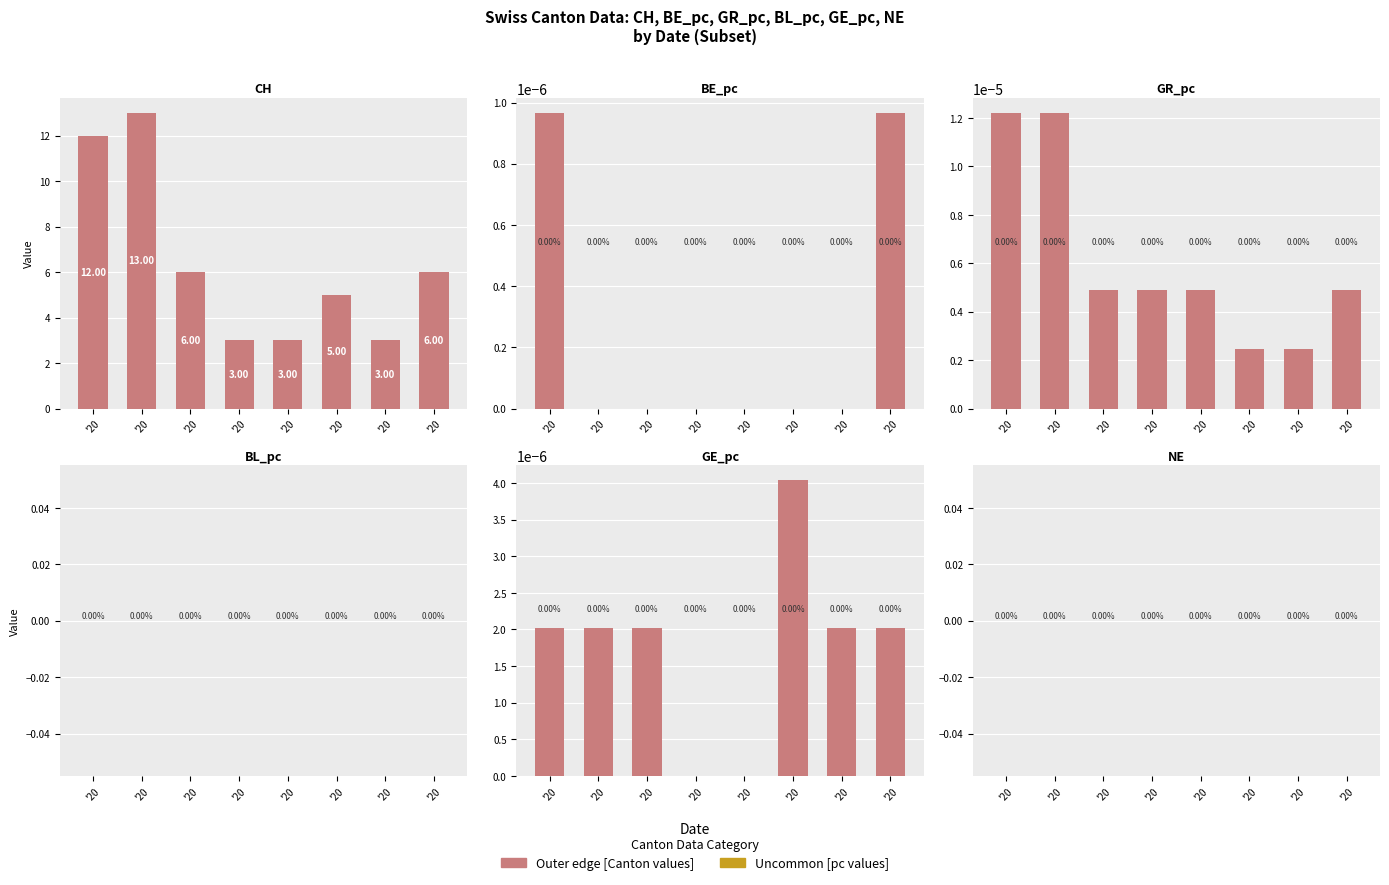

The GR_pc series shows 0.0 at '20. True or false?

True